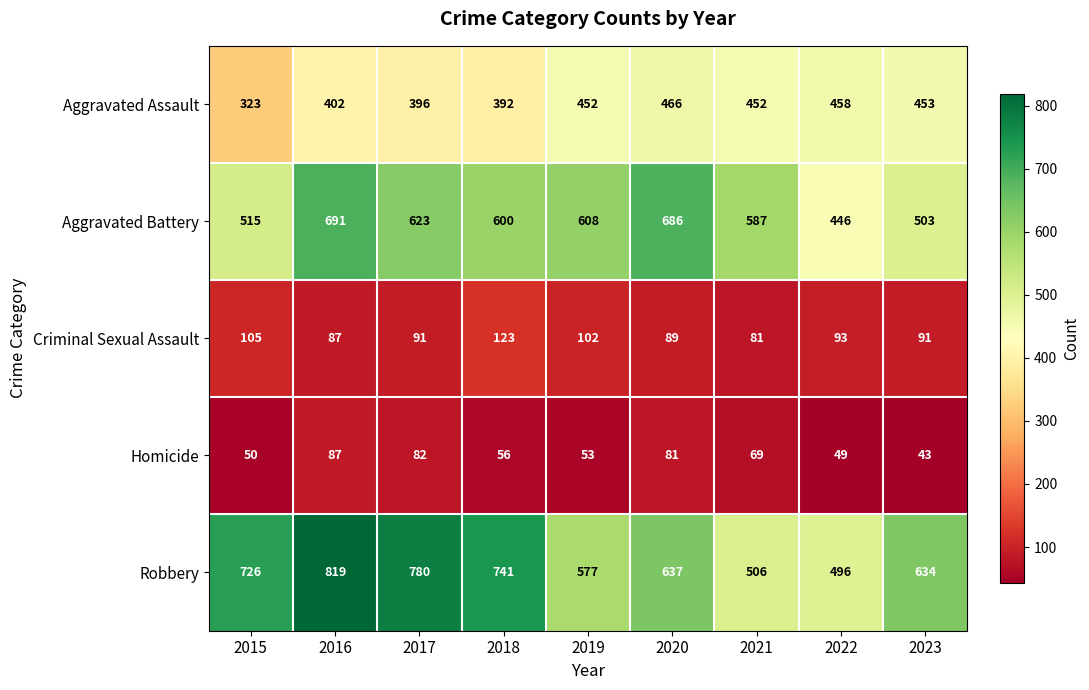

Count the number of data series in this chart.

5